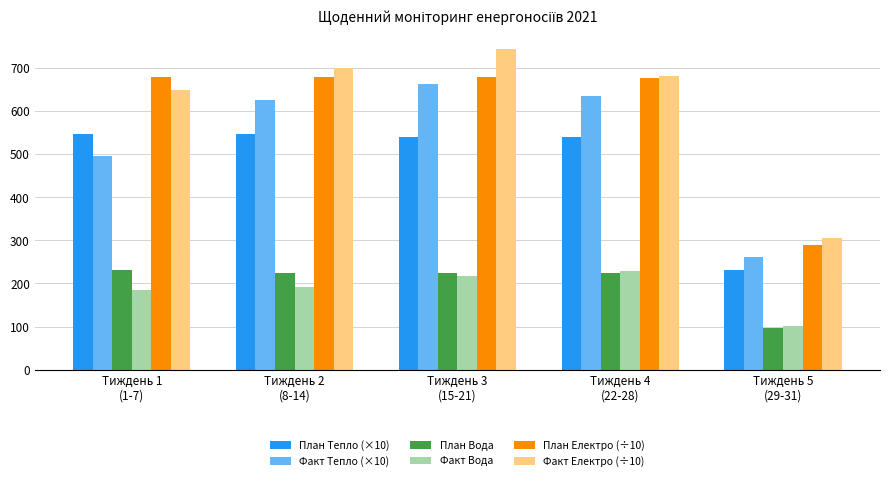

What is the difference between the Факт Вода values at Тиждень 5
(29-31) and Тиждень 2
(8-14)?

90.9